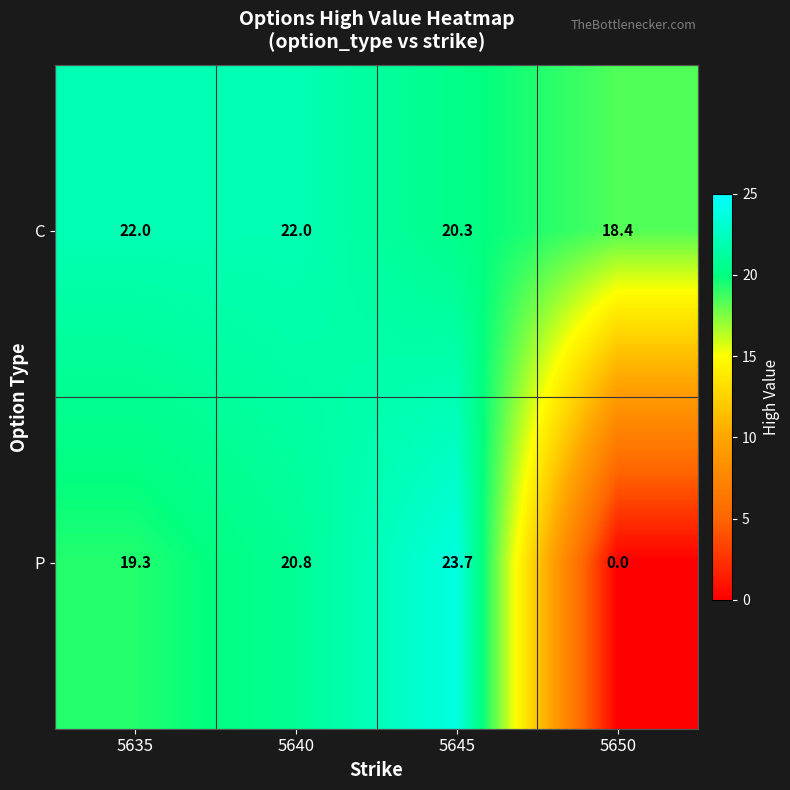

What is the total value across all series at 5640?

42.8